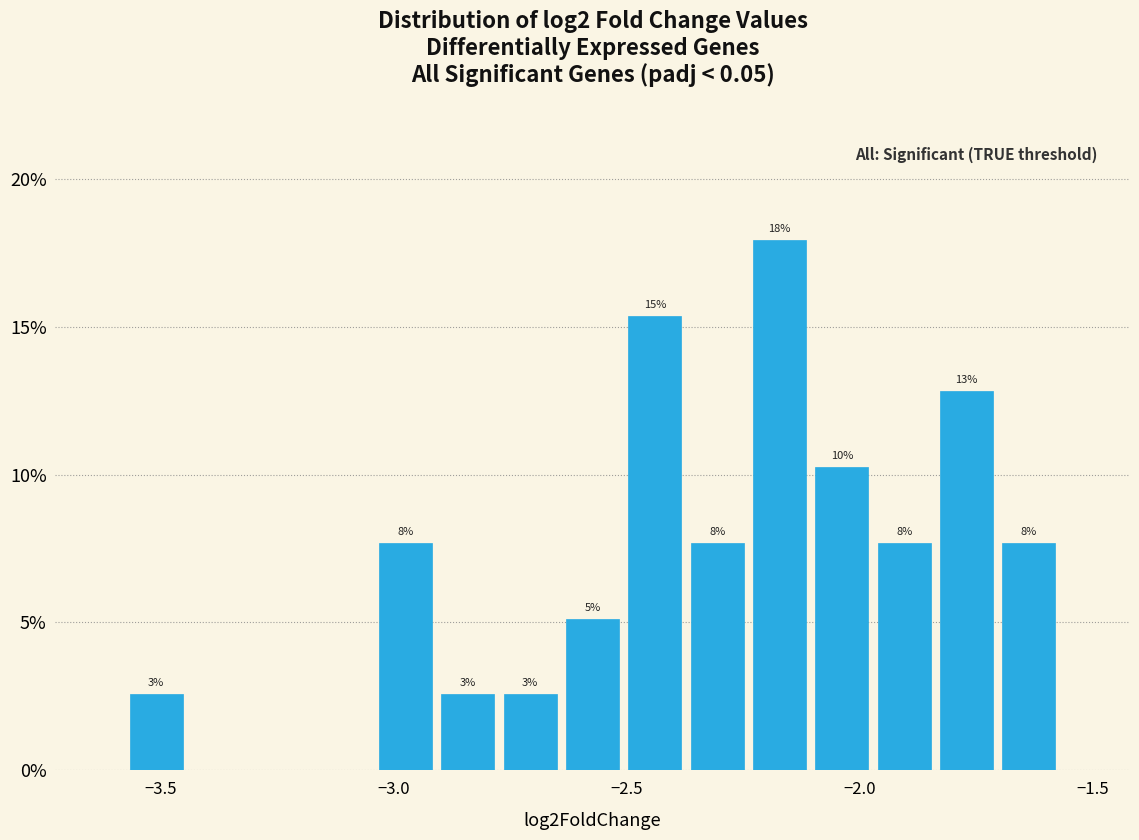

Around what value on the x-axis is the tallest bar? Give the approximate position of its centre, as read against the axis.

-2.15